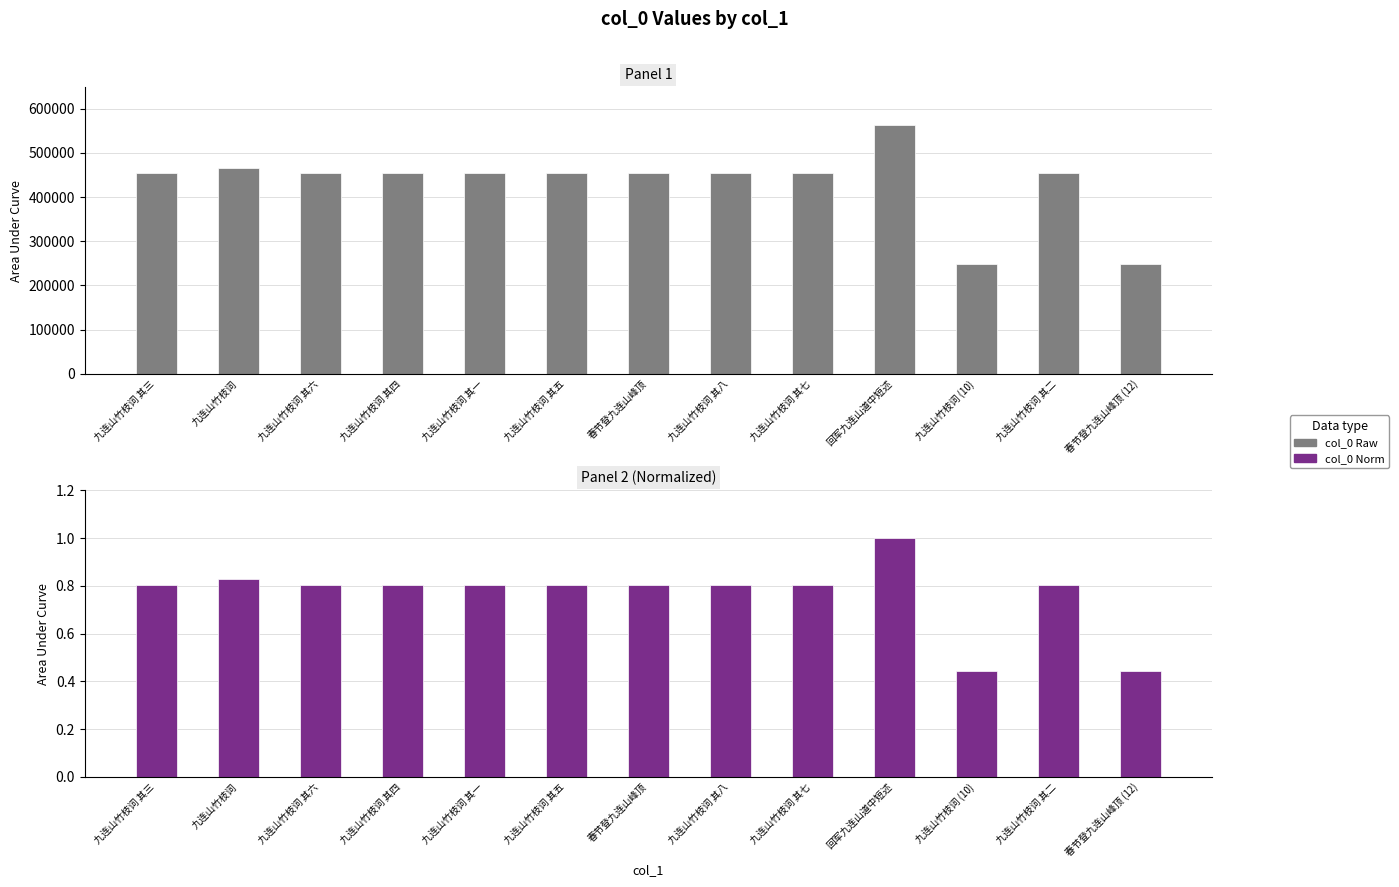

Which series has the largest range (max minus min)?

col_0